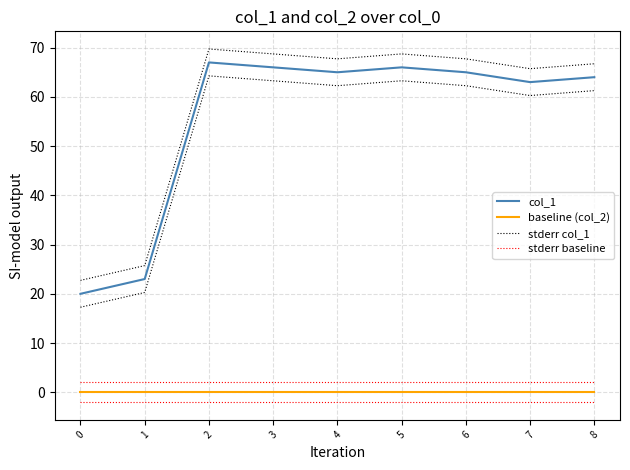

Which series has the widest spread of values?

col_1